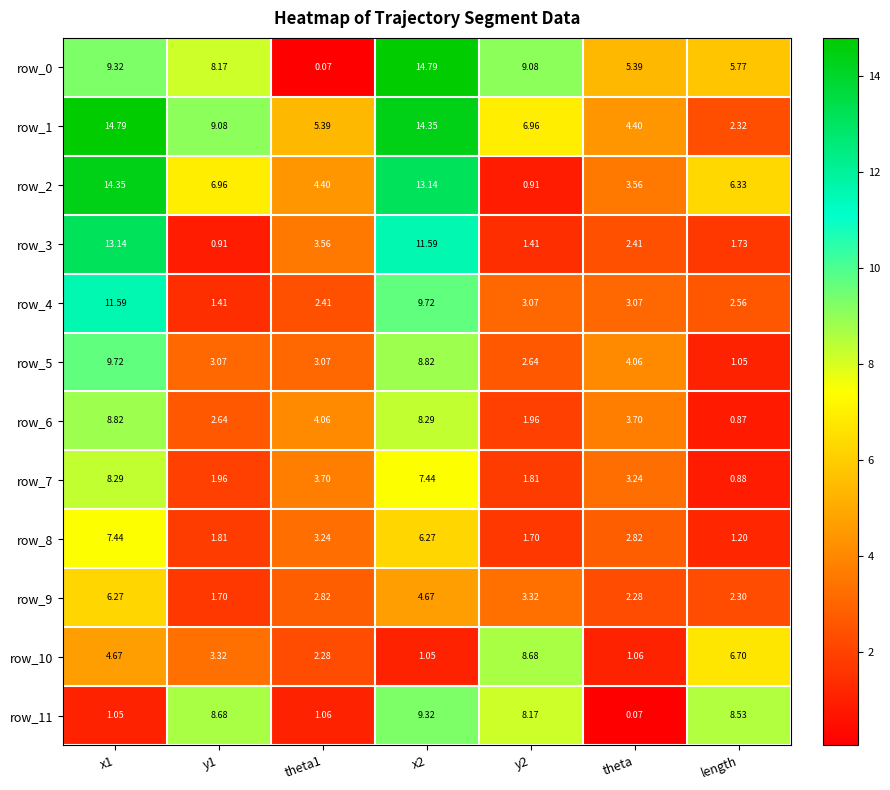

At which label is row_10 closest to 4?

x1